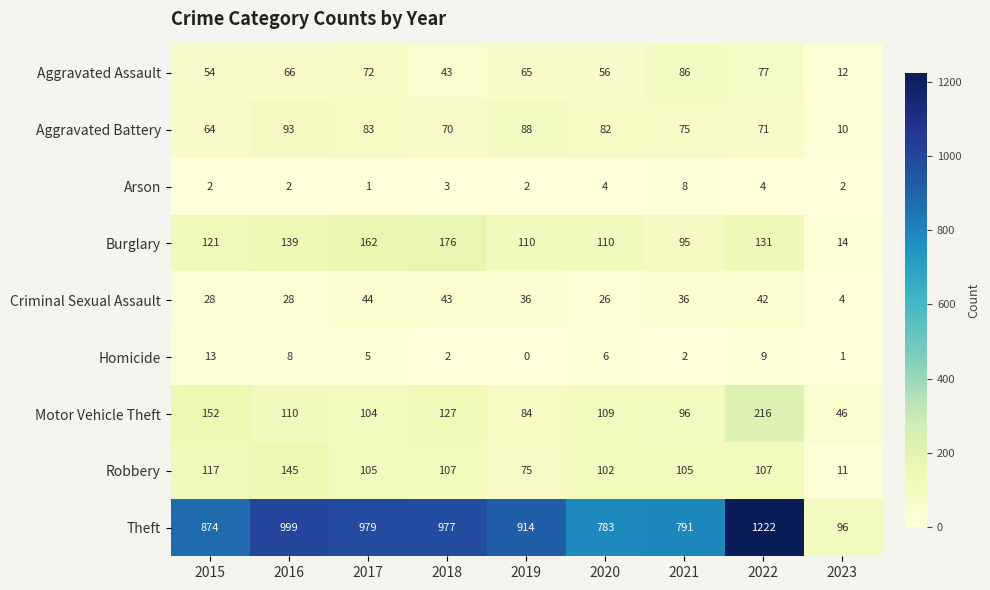

What is the difference between the maximum and minimum values in the Aggravated Battery series?

83